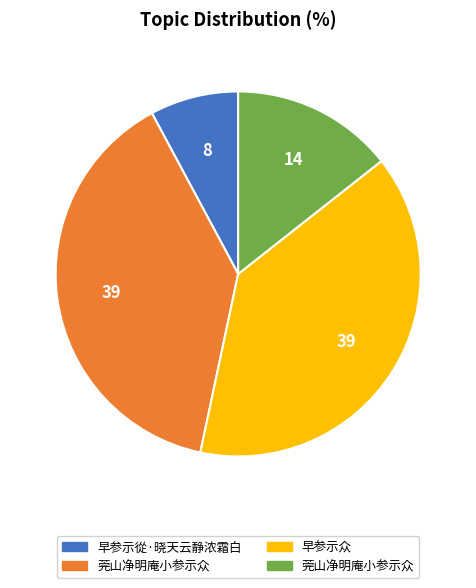

Is there any slice that represents more than half of the pie?

No